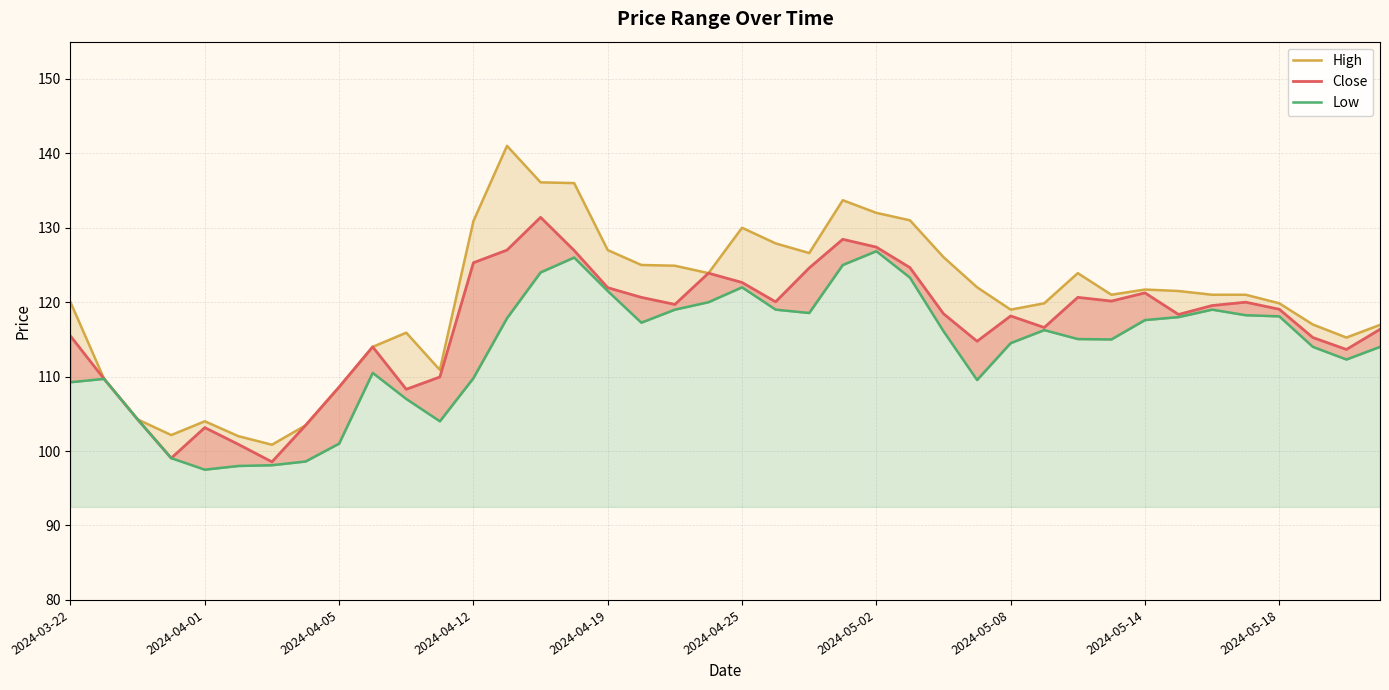

True or false: Close has more than 0 interior local peaks.

True